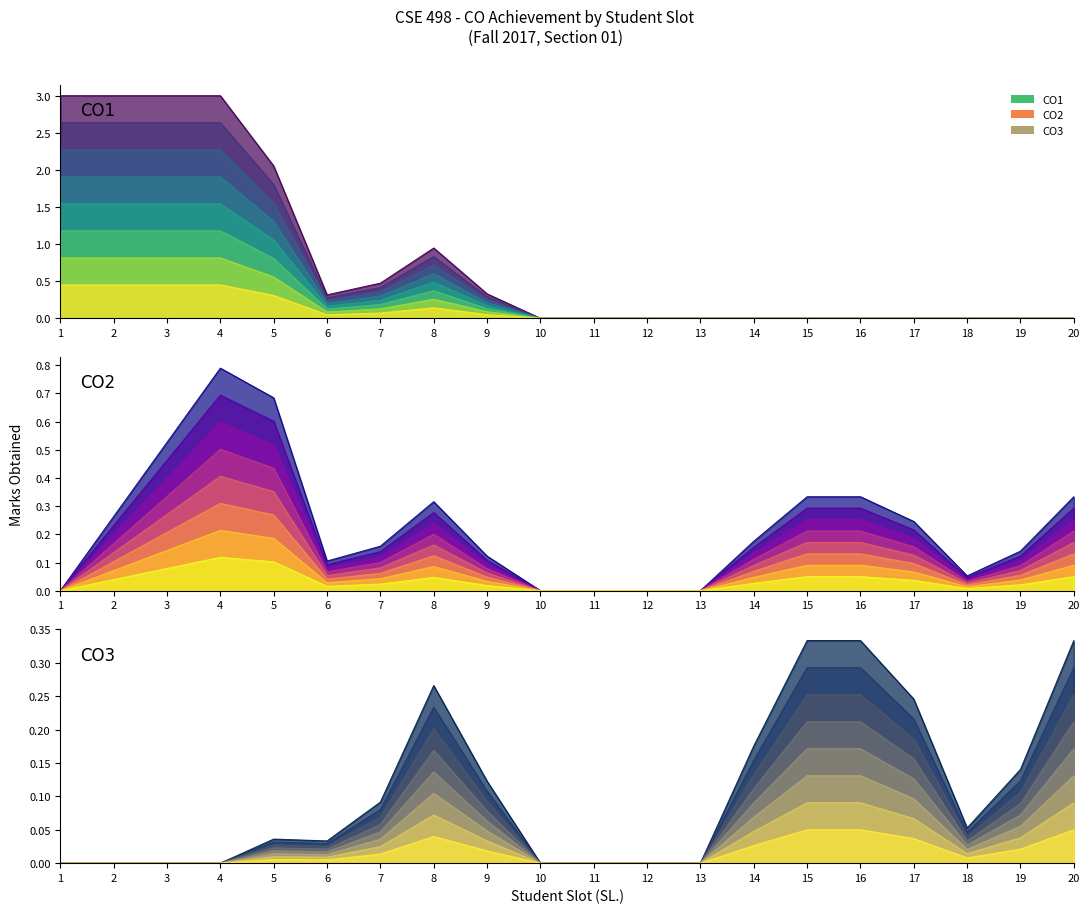

List the series in order of their peak value, highest first.

CO1, CO2, CO3